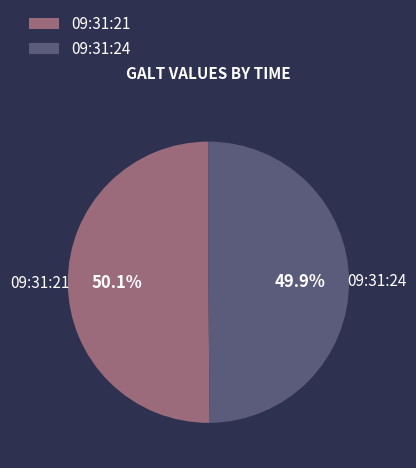

Combined, do 09:31:21 and 09:31:24 account for over 50%?

Yes